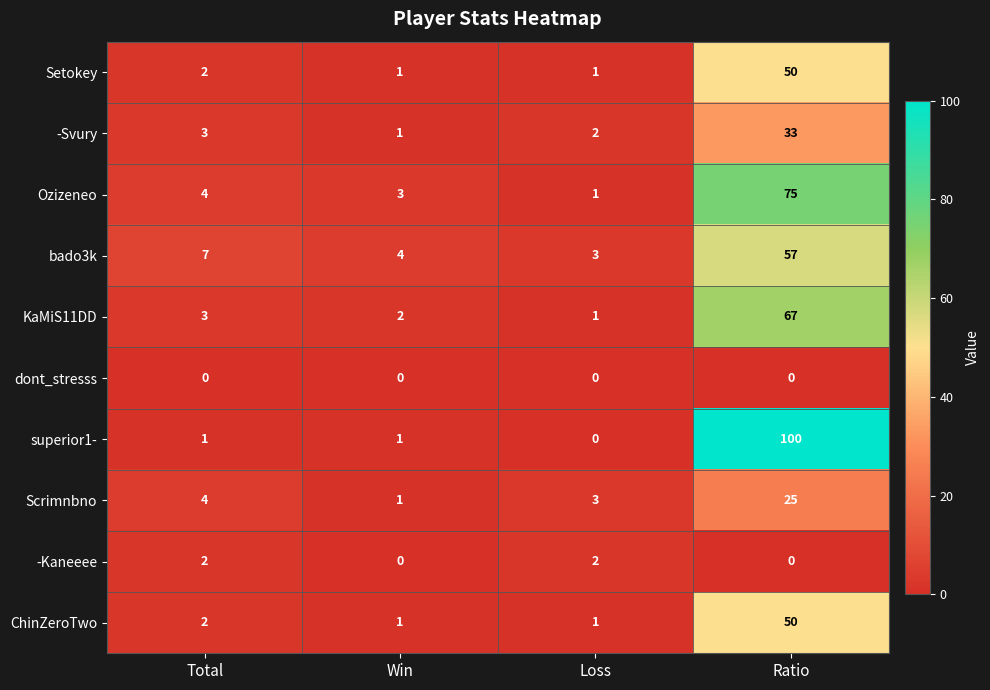

At which label is KaMiS11DD closest to 34?

Total